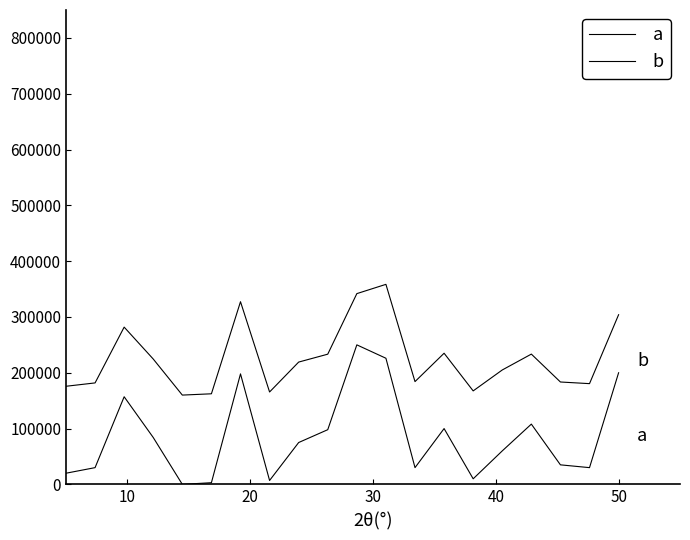

Does the chart have visible grid lines?

No